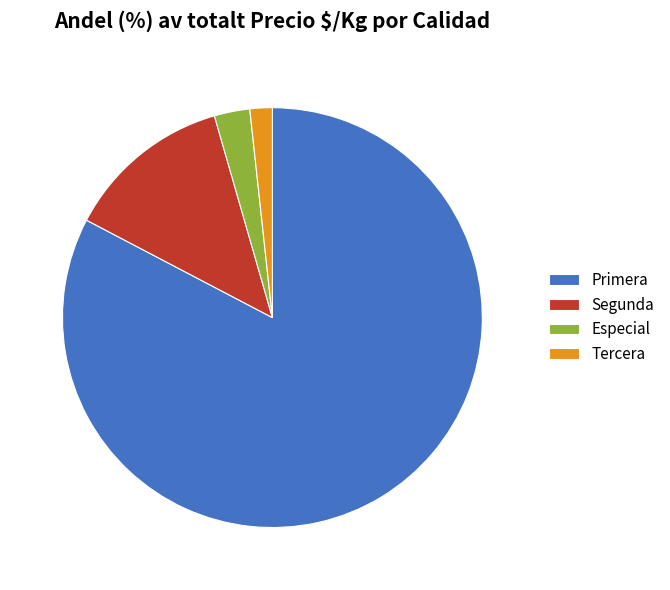

Is there a majority slice in this chart?

Yes